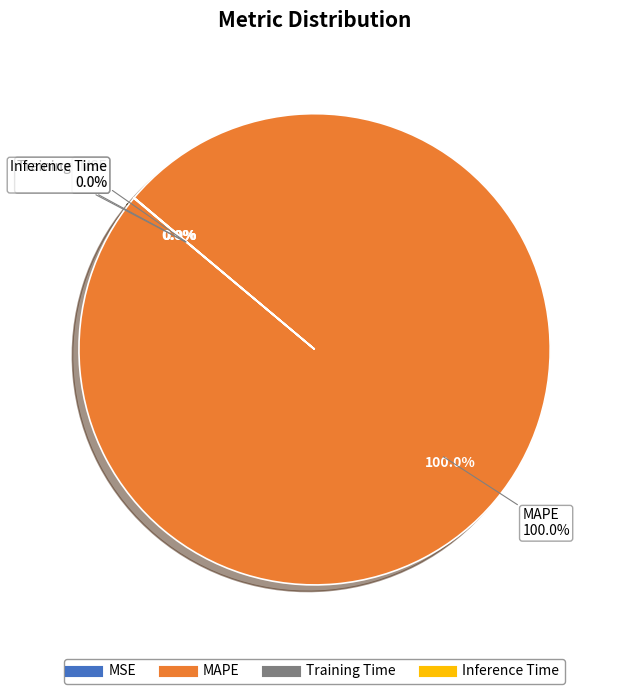

To the nearest percent, what is the difference between the largest and smallest slice percentages?

100%